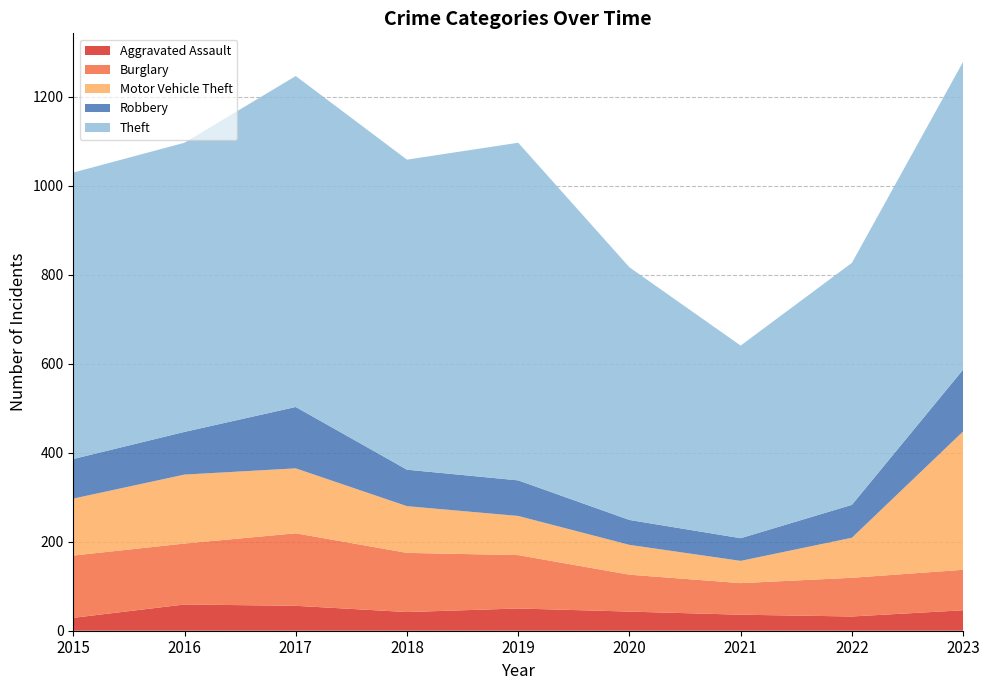

Reading left to right, transcribe all the data shown in this chart.

Aggravated Assault: 2015=29	2016=59	2017=56	2018=42	2019=50	2020=43	2021=36	2022=32	2023=46
Burglary: 2015=140	2016=137	2017=163	2018=133	2019=120	2020=83	2021=71	2022=87	2023=91
Motor Vehicle Theft: 2015=128	2016=155	2017=146	2018=105	2019=88	2020=67	2021=50	2022=90	2023=311
Robbery: 2015=89	2016=96	2017=138	2018=82	2019=80	2020=56	2021=51	2022=74	2023=139
Theft: 2015=644	2016=650	2017=744	2018=697	2019=759	2020=568	2021=433	2022=544	2023=692